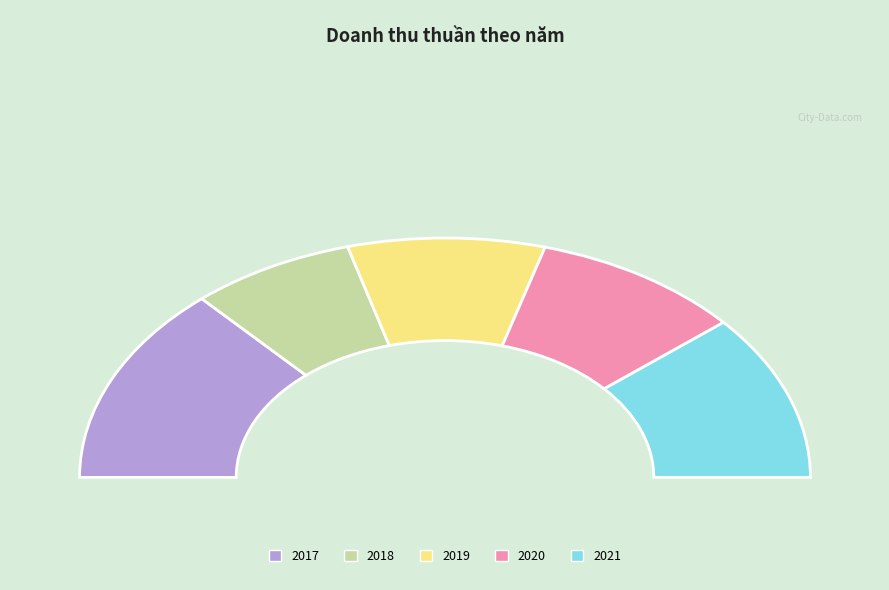

True or false: 2021 accounts for 35% of the total.

False